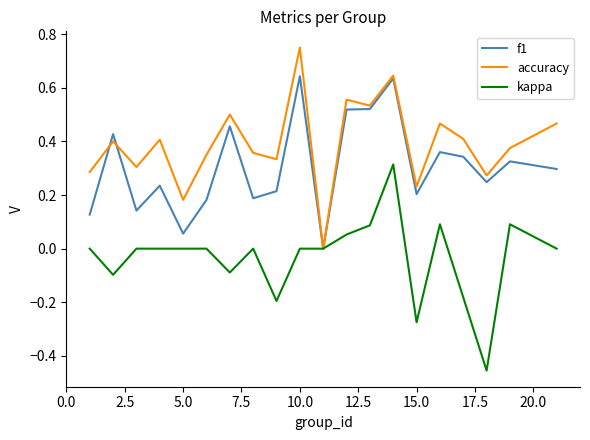

List the series in order of their overall mean, lowest first.

kappa, f1, accuracy